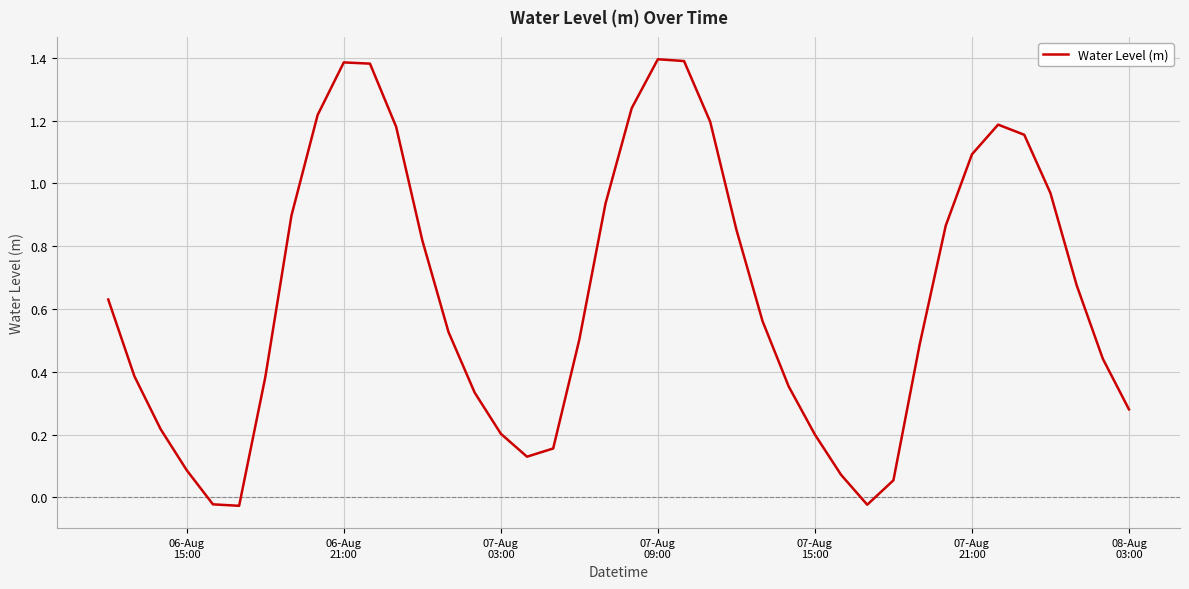

How many values are above zero?

37